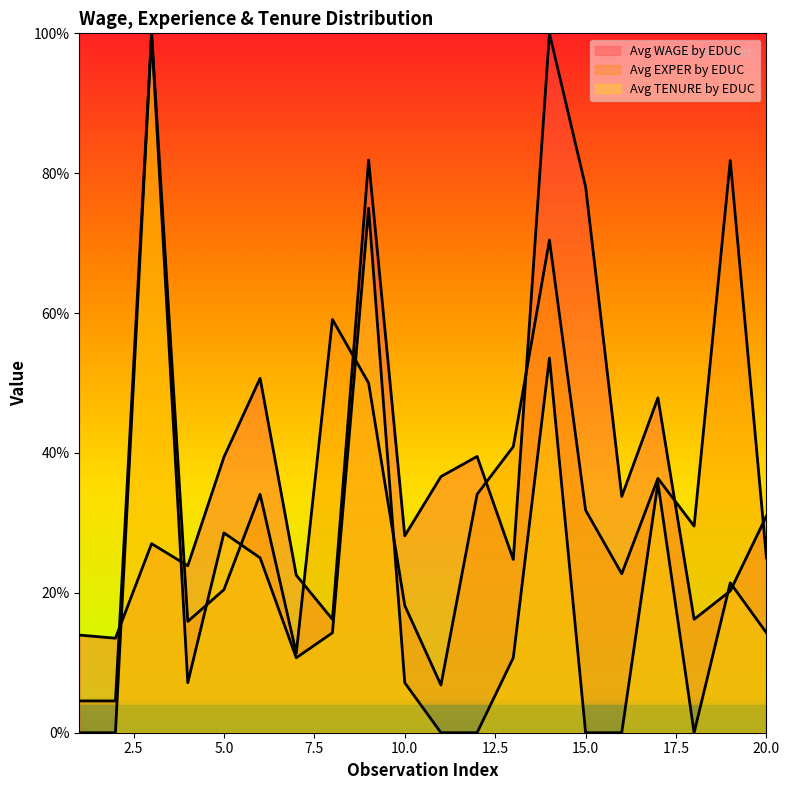

Which series has the largest total across all categories?

Avg WAGE by EDUC